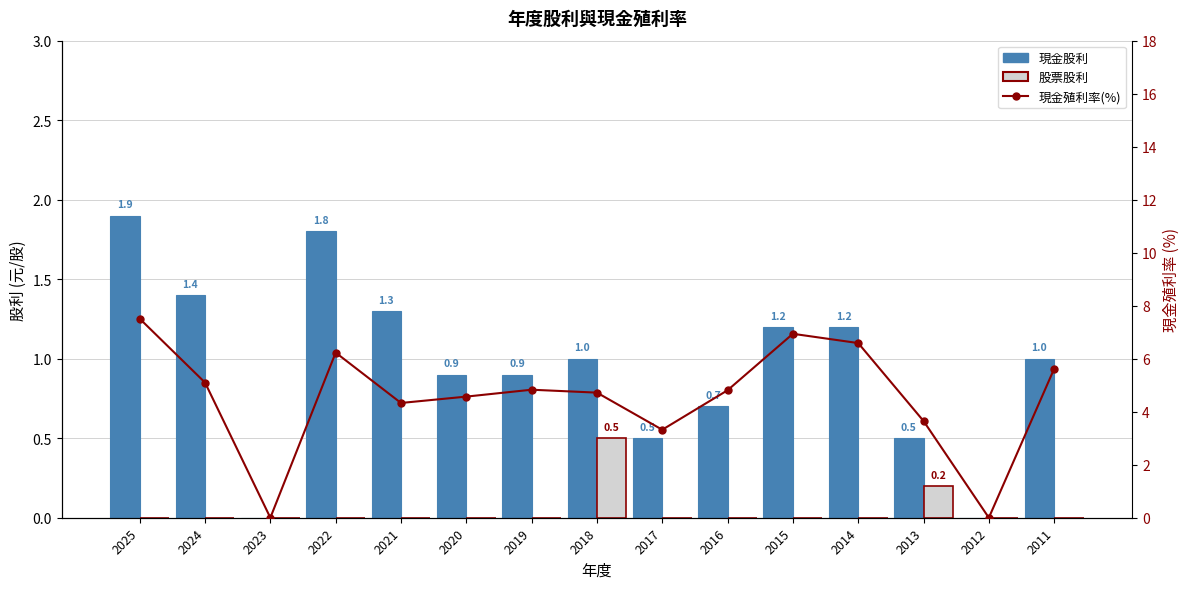

List the series in order of their peak value, highest first.

現金殖利率(%), 現金股利, 股票股利